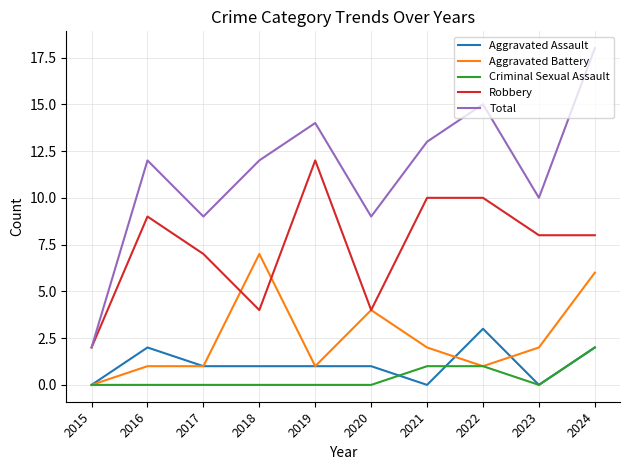

Rank the series by their maximum value, from lowest to highest.

Criminal Sexual Assault, Aggravated Assault, Aggravated Battery, Robbery, Total